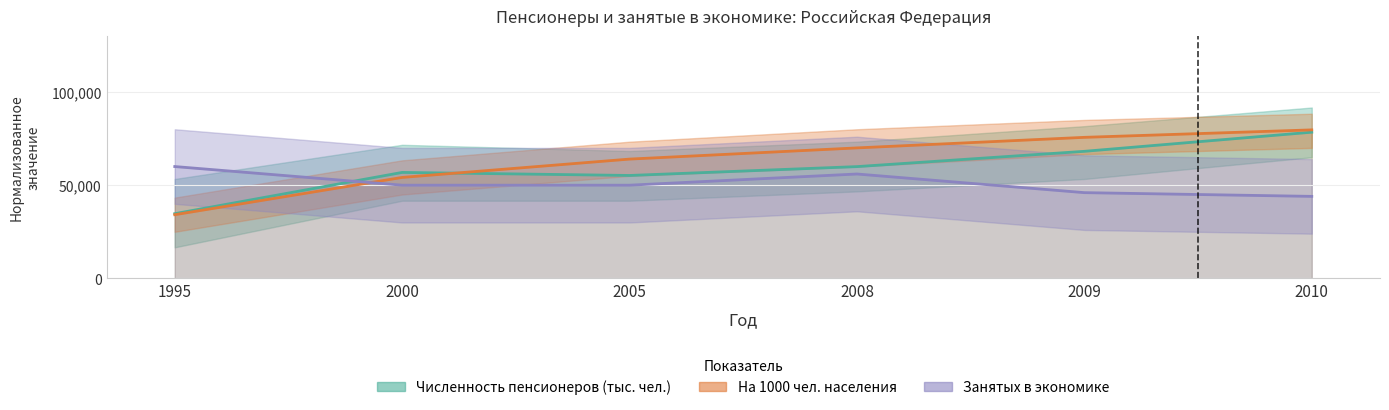

Where is the first local minimum for Численность пенсионеров (тыс. чел.)?

2005